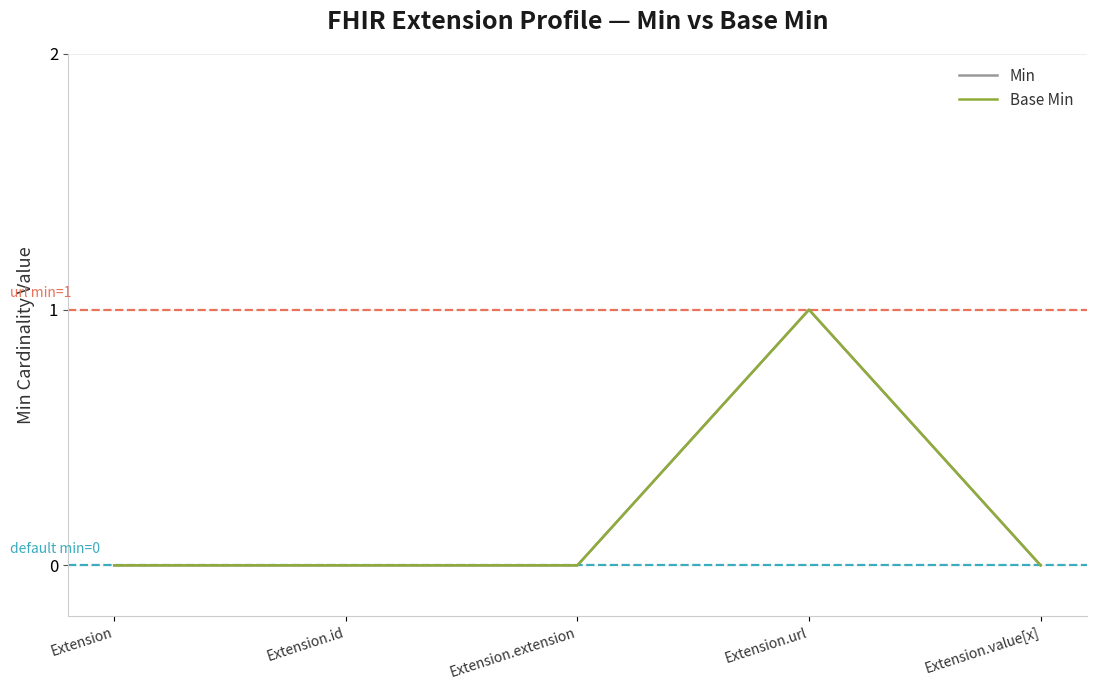

Does the chart display data point markers on the line(s)?

No